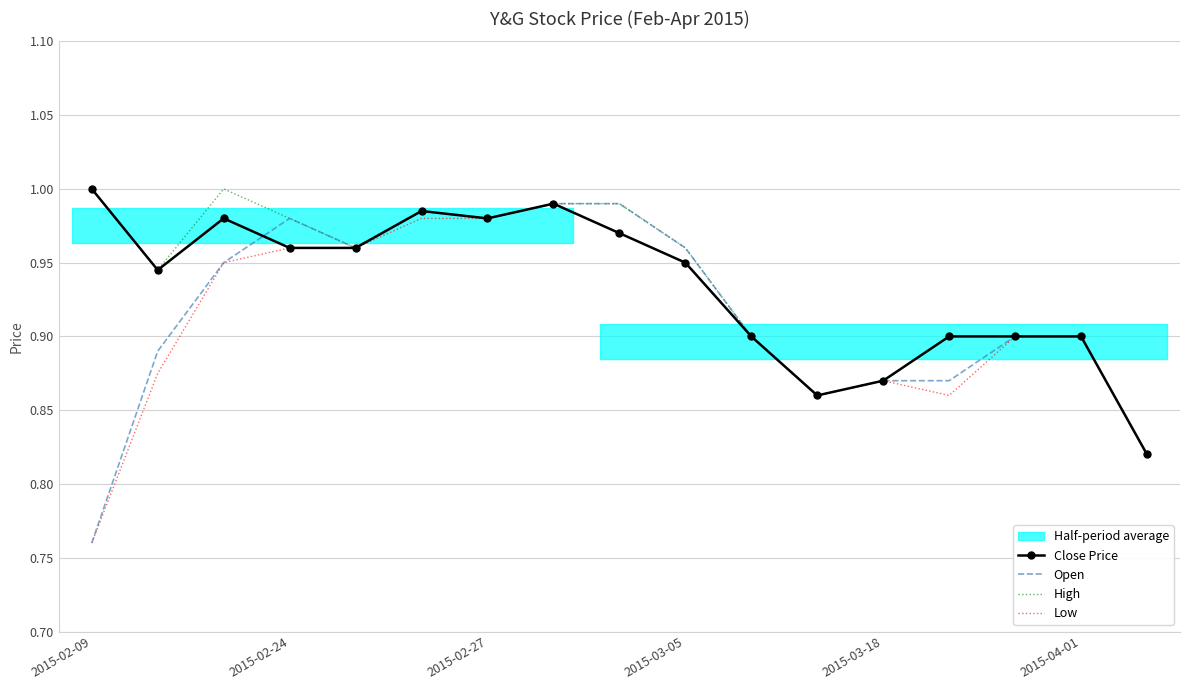

True or false: Open and Low intersect in this chart.

False